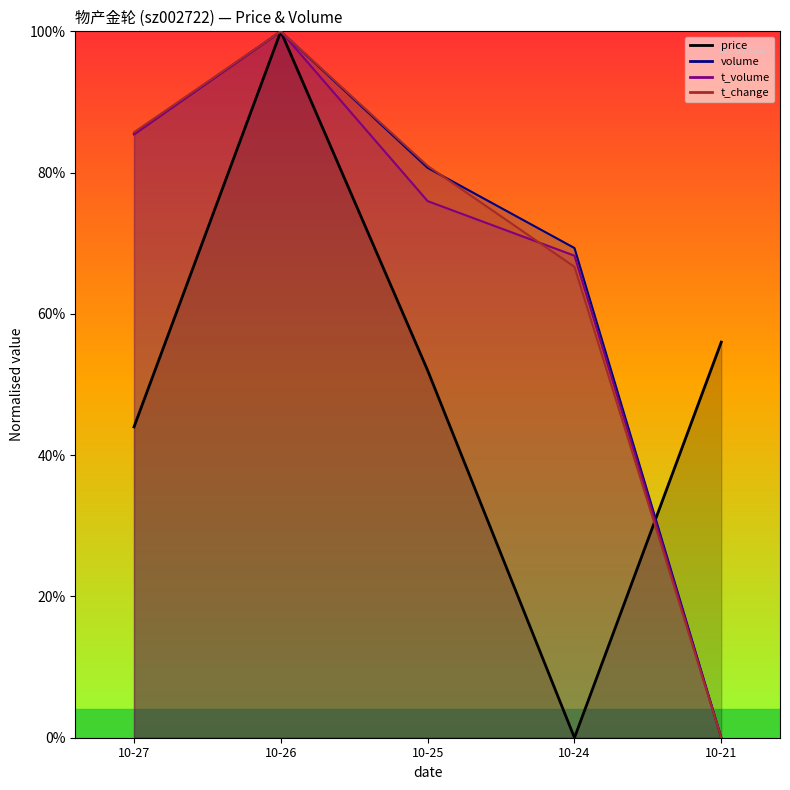

True or false: t_volume and volume intersect in this chart.

False